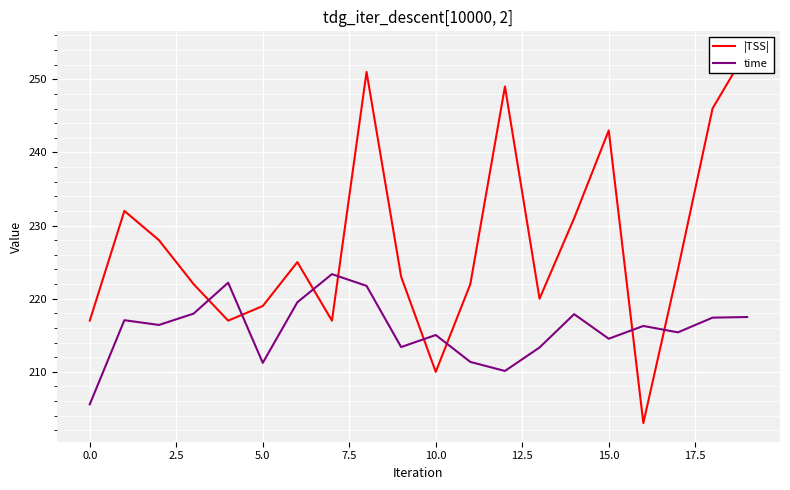

What is the maximum value for time?

223.4